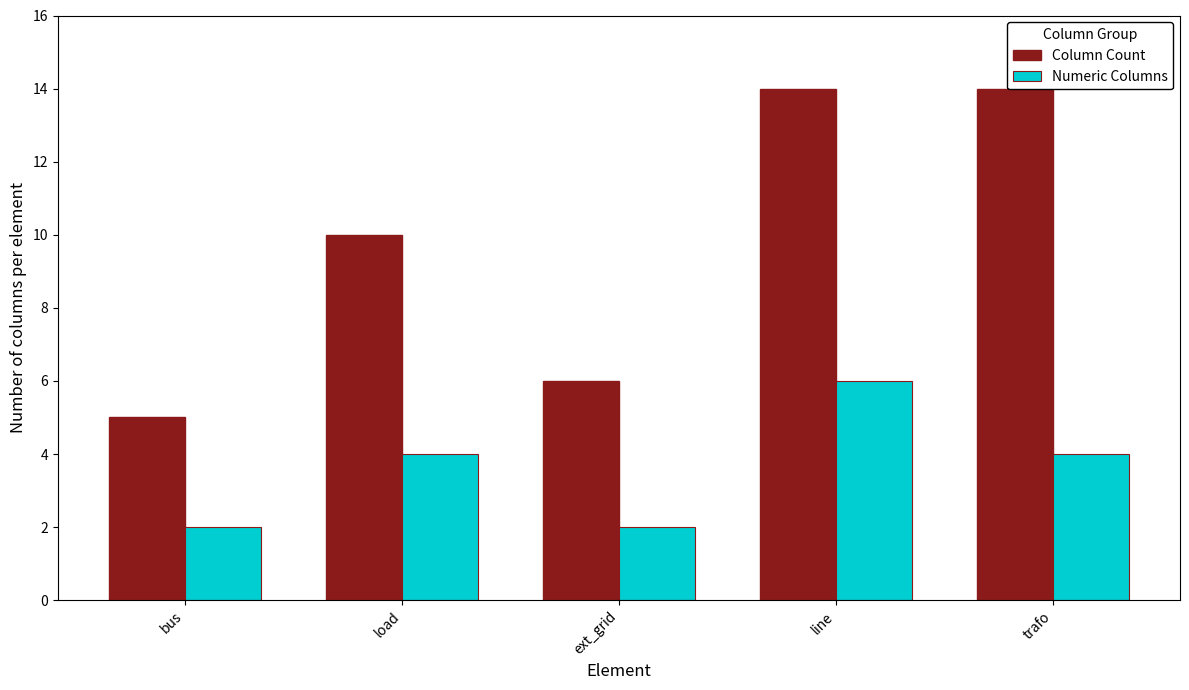

How many data points in Column Count are above 10?

2